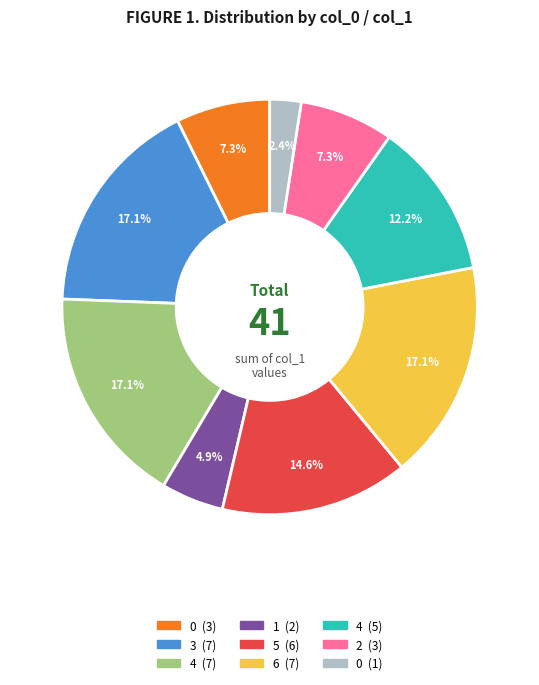

Does any single category account for the majority?

No